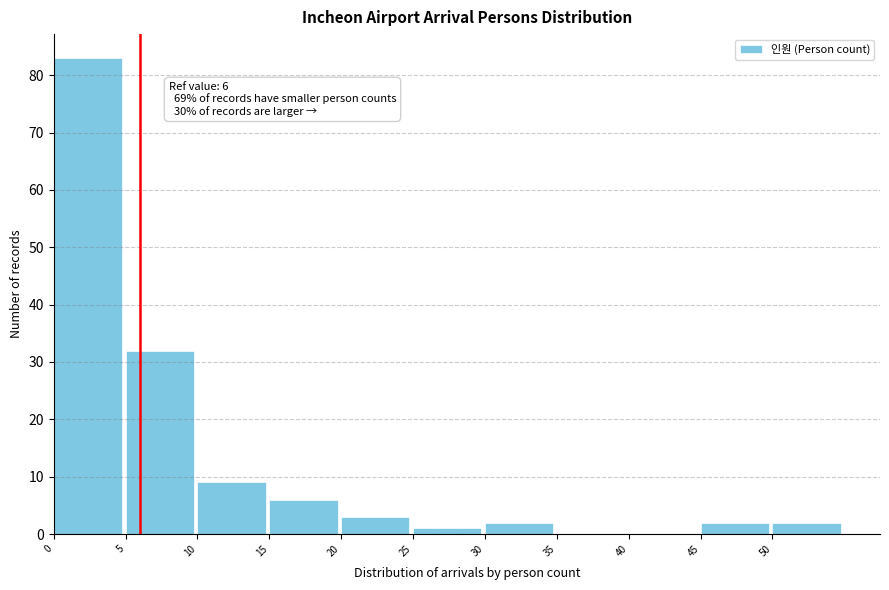

Over which range of the x-axis is the bar tallest?

0 to 5